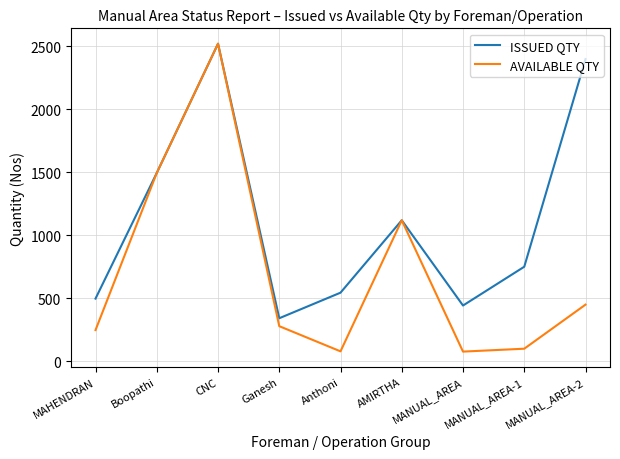

At which category is the sum across all series the highest?

CNC